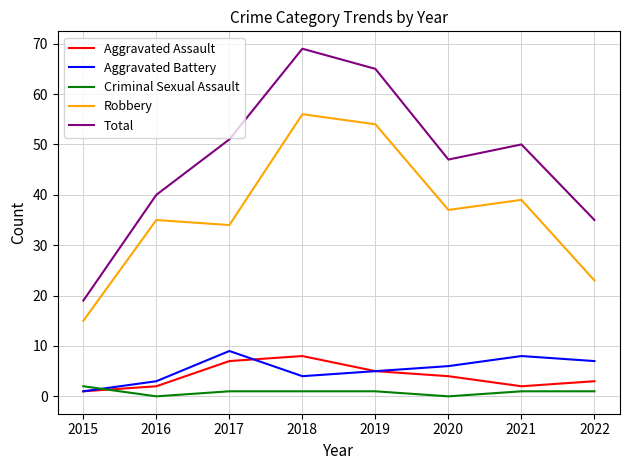

What is the total value across all series at 2016?

80